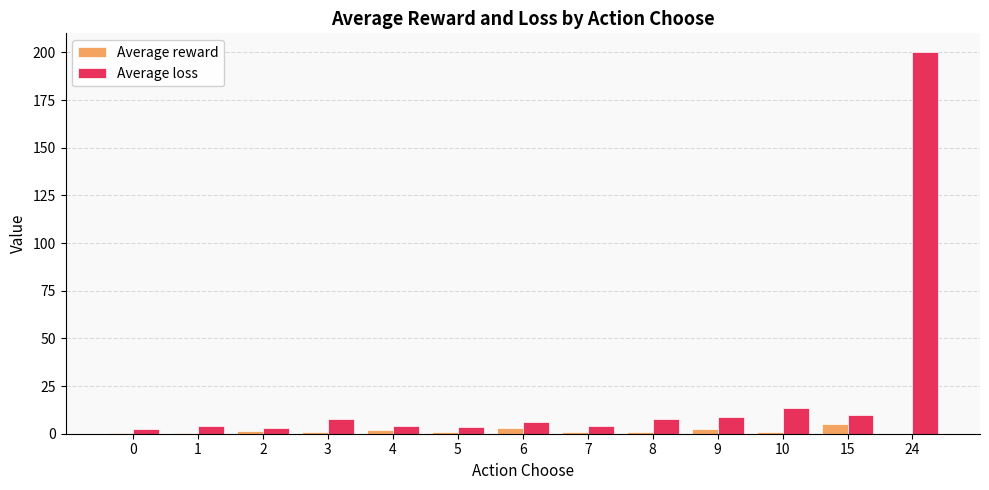

How many distinct data groups are displayed?

2